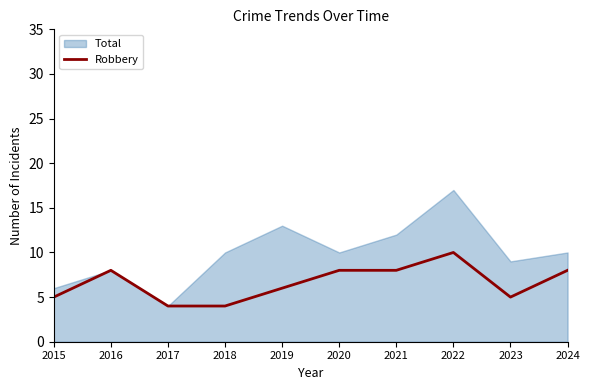

Where is the data nearest to the value 7?

2016